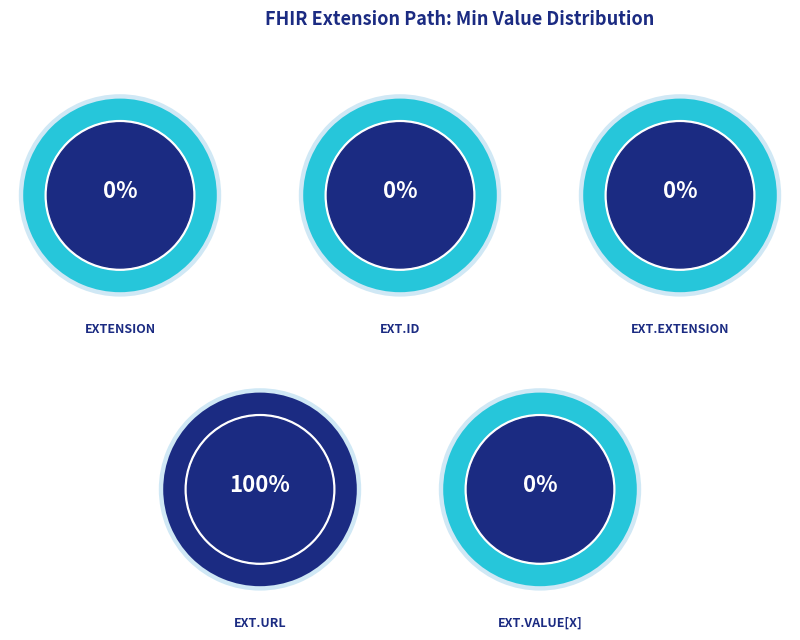

Rank the categories by value from highest to lowest.

Extension.url, Extension, Extension.id, Extension.extension, Extension.value[x]